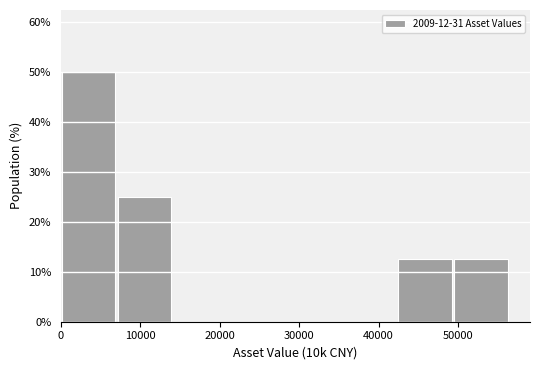

Reading left to right, list every bar in this chart as the range it spans on the x-axis followed by its height. Neither the bar edges nor the heights are printed on the chart, so give them approximately, as read against the axes.

0 to 7000: 50
7000 to 14000: 25
14000 to 21000: 0
21000 to 28000: 0
28000 to 35000: 0
35000 to 42000: 0
42000 to 50000: 13
50000 to 57000: 13